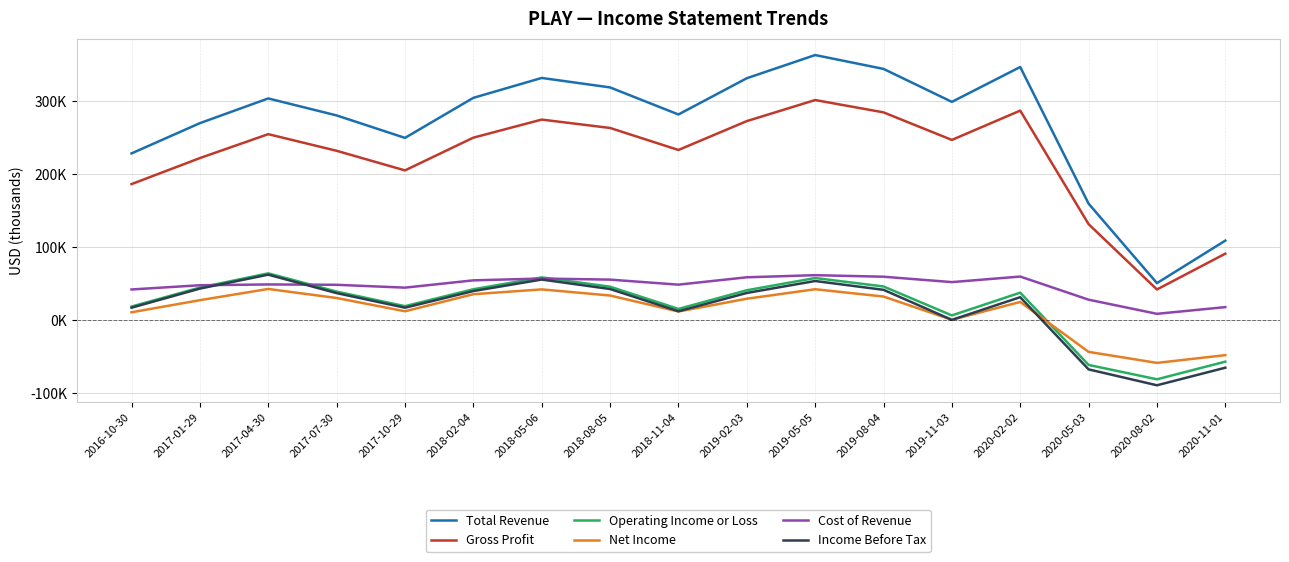

Which label corresponds to the smallest value in the chart?

2020-08-02